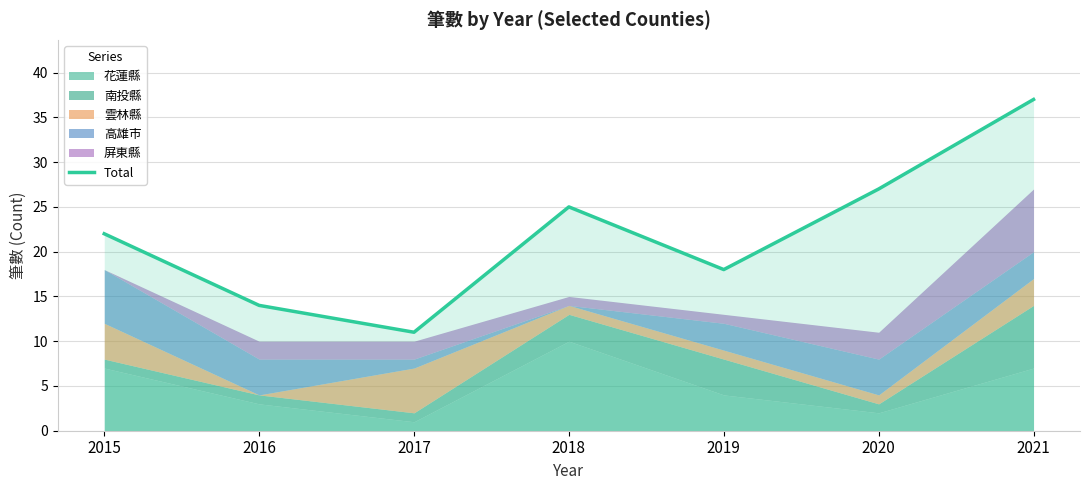

At which label does the data first exceed 22?

2018